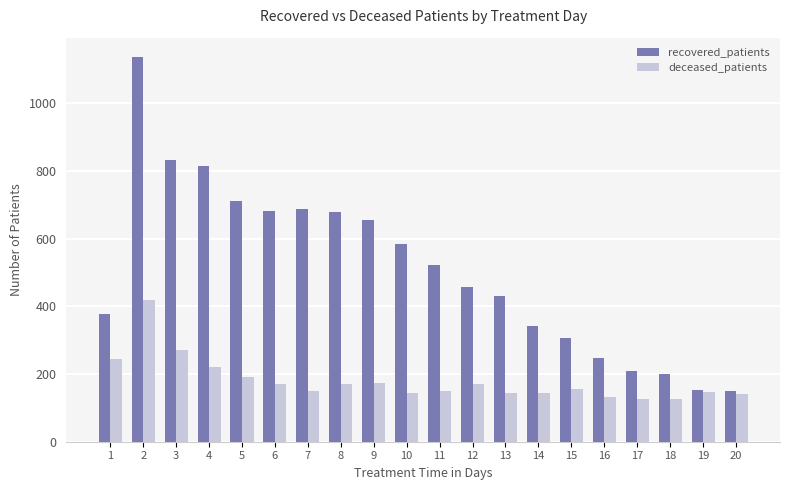

List the series in order of their overall mean, highest first.

recovered_patients, deceased_patients